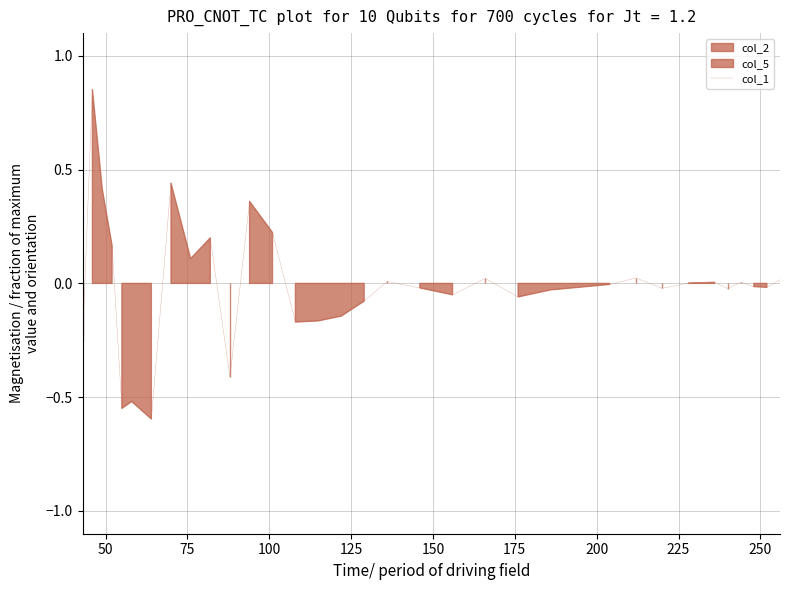

How many values are above zero?

15